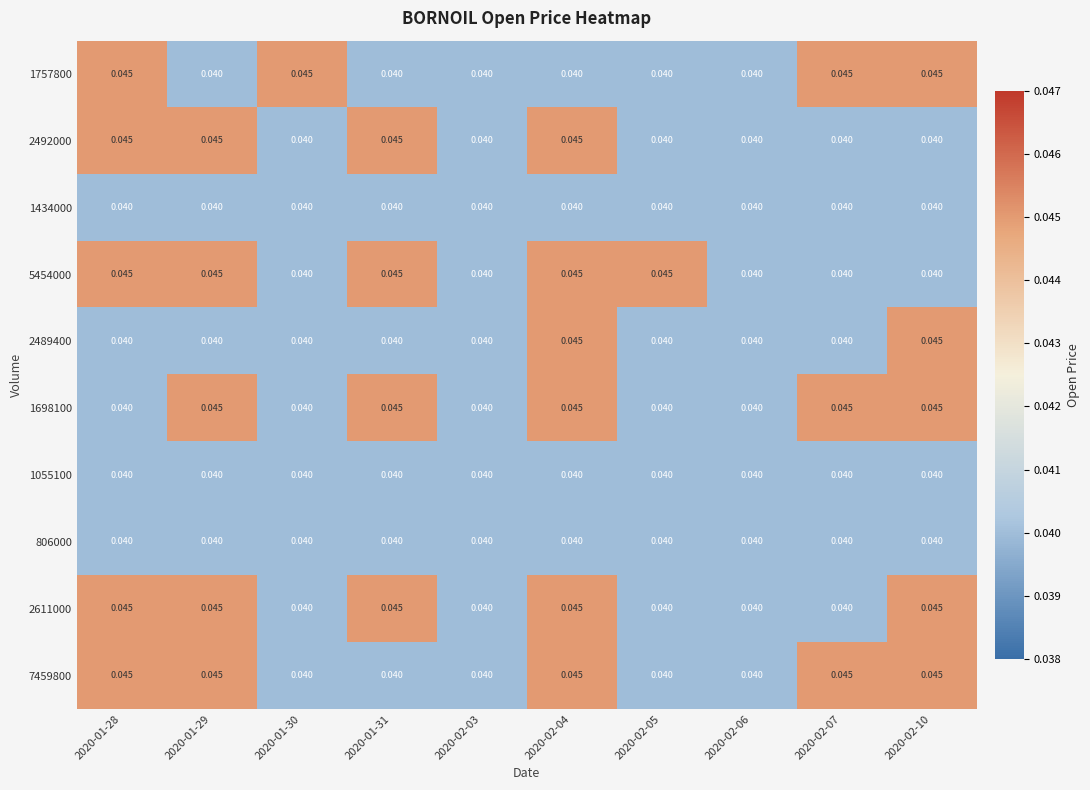

Is the value of 2611000 at 2020-02-04 greater than the value of 5454000 at 2020-02-10?

Yes